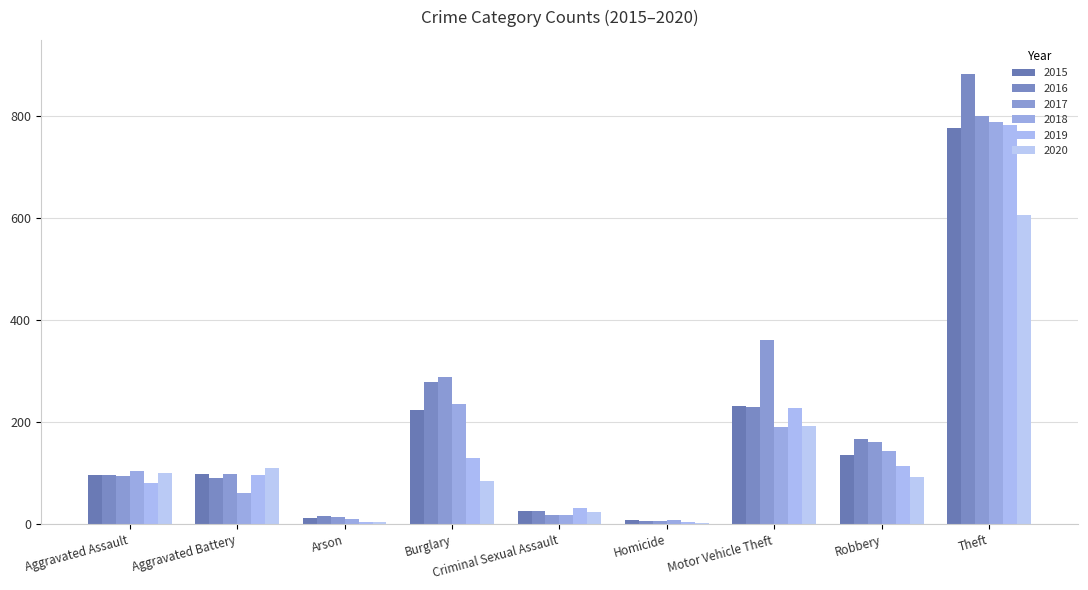

What is the spread (max minus min) of values at Homicide?

7